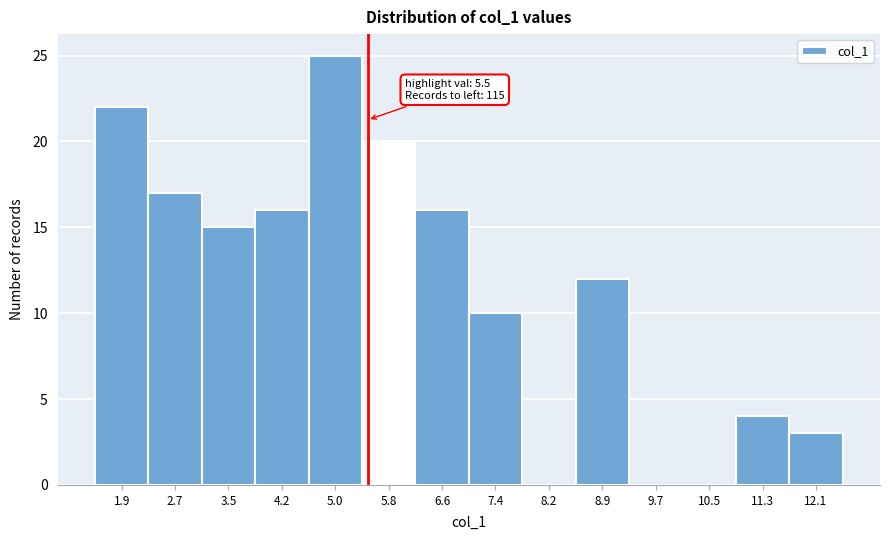

Which range on the x-axis has the tallest bar?

4.6 to 5.4